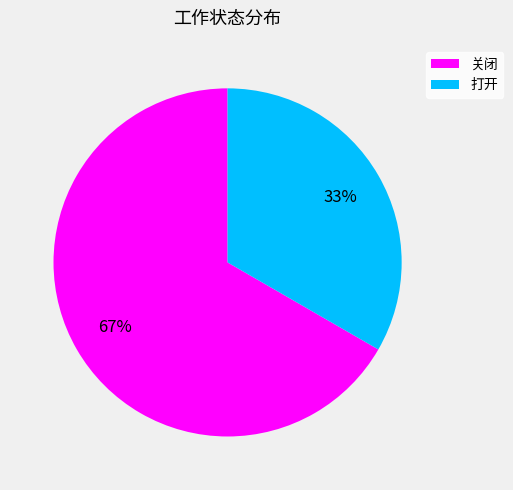

Is it true that 关闭 is 59% of the pie?

False